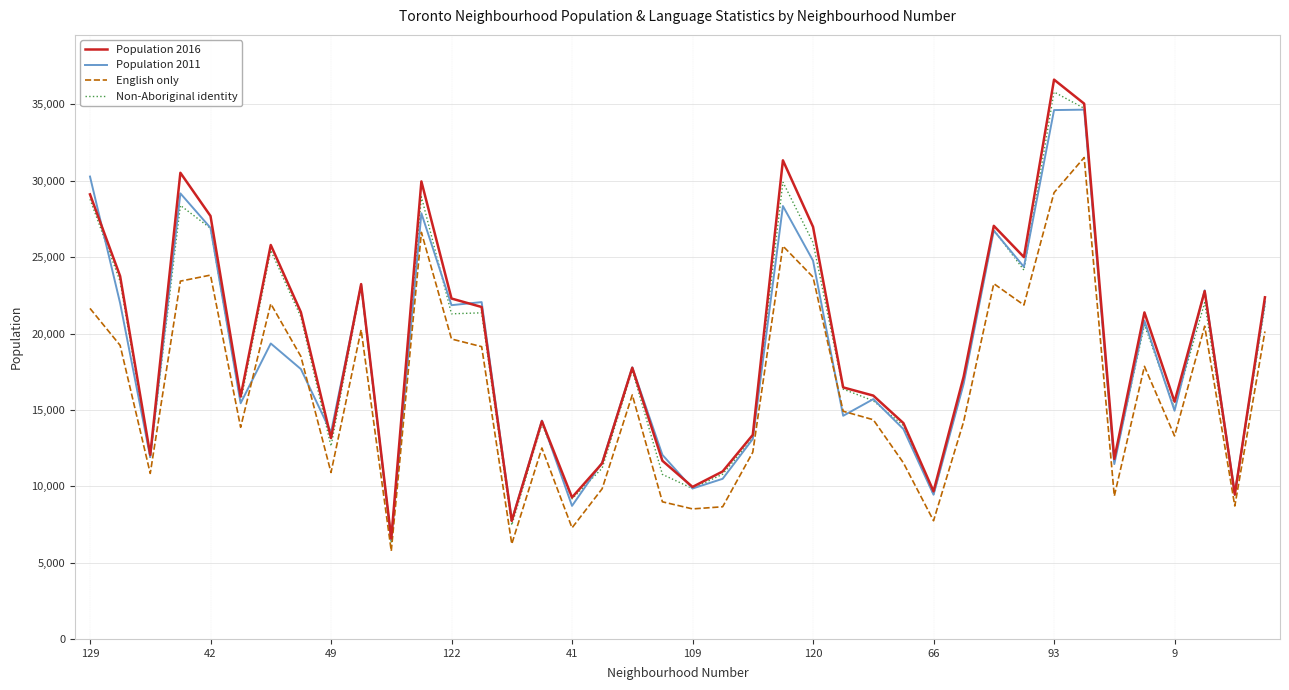

Which series has the widest spread of values?

Population 2016